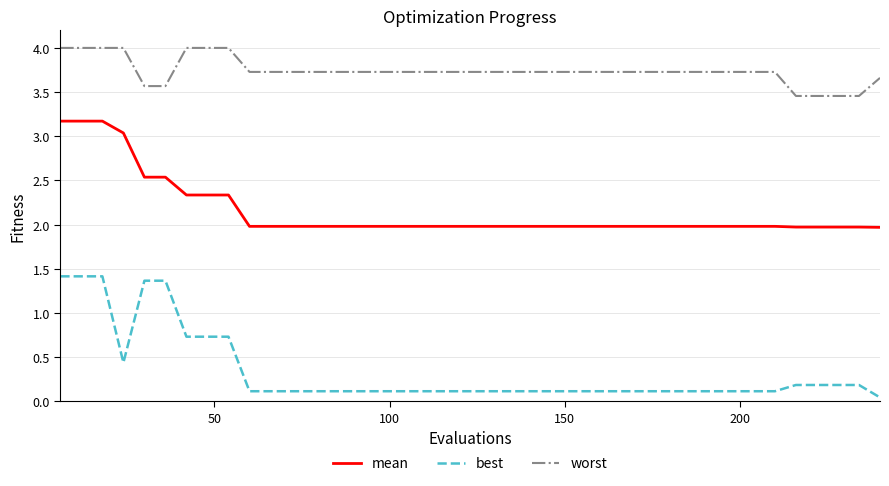

Does the chart have visible grid lines?

Yes